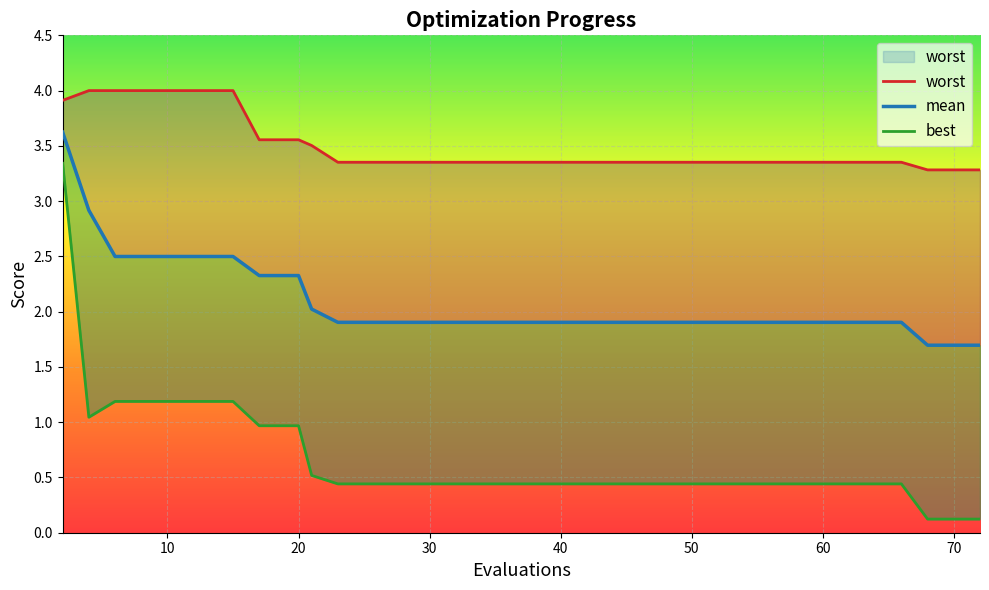

What is the value of the best point at the 20th from the left?

0.4